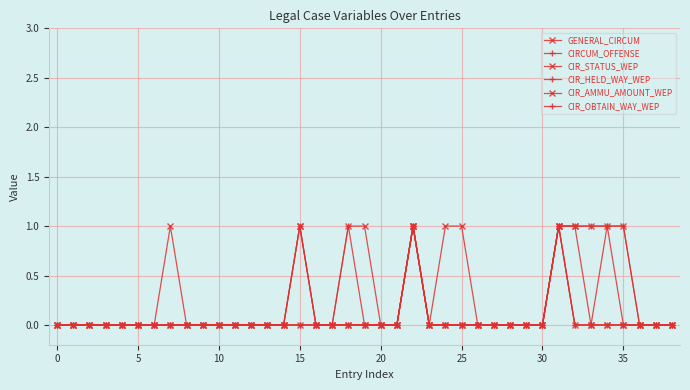

Does the chart have visible grid lines?

Yes